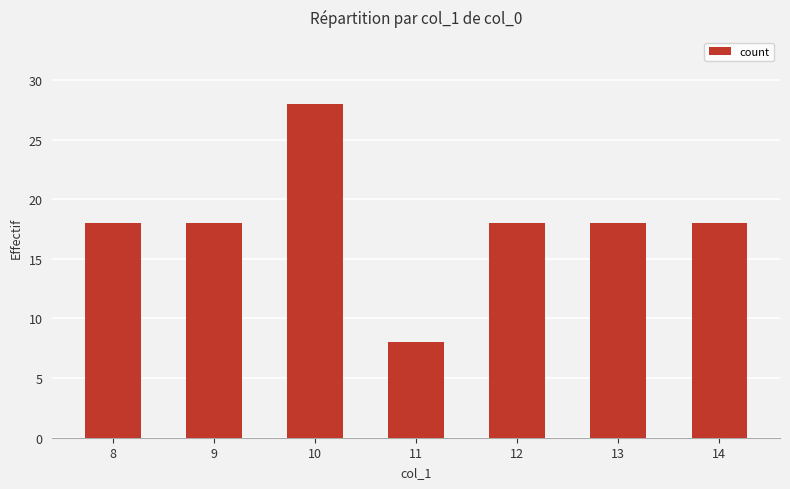

The value at 10 is 28. True or false?

True